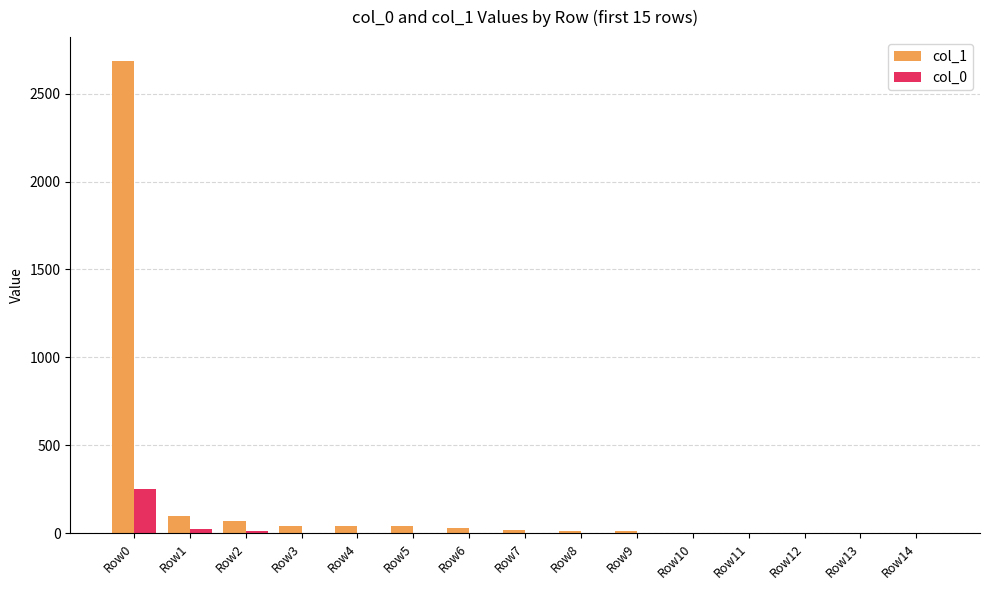

Which series has the largest total across all categories?

col_1